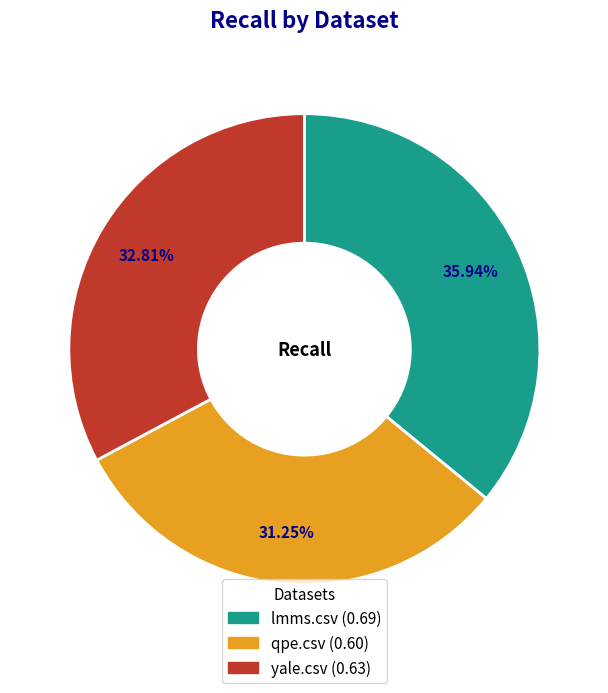

Is the sum of yale.csv and qpe.csv greater than half?

Yes